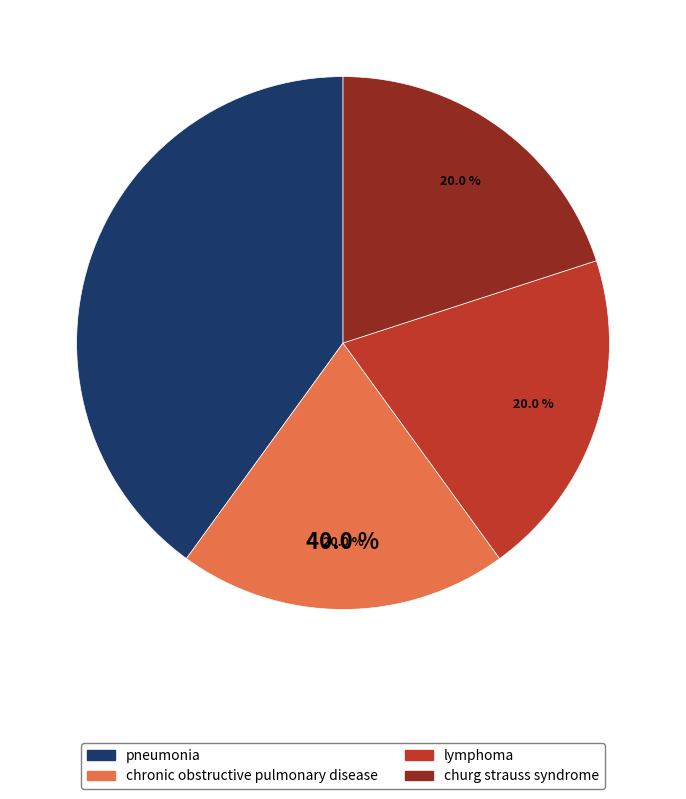

True or false: pneumonia accounts for 40% of the total.

True